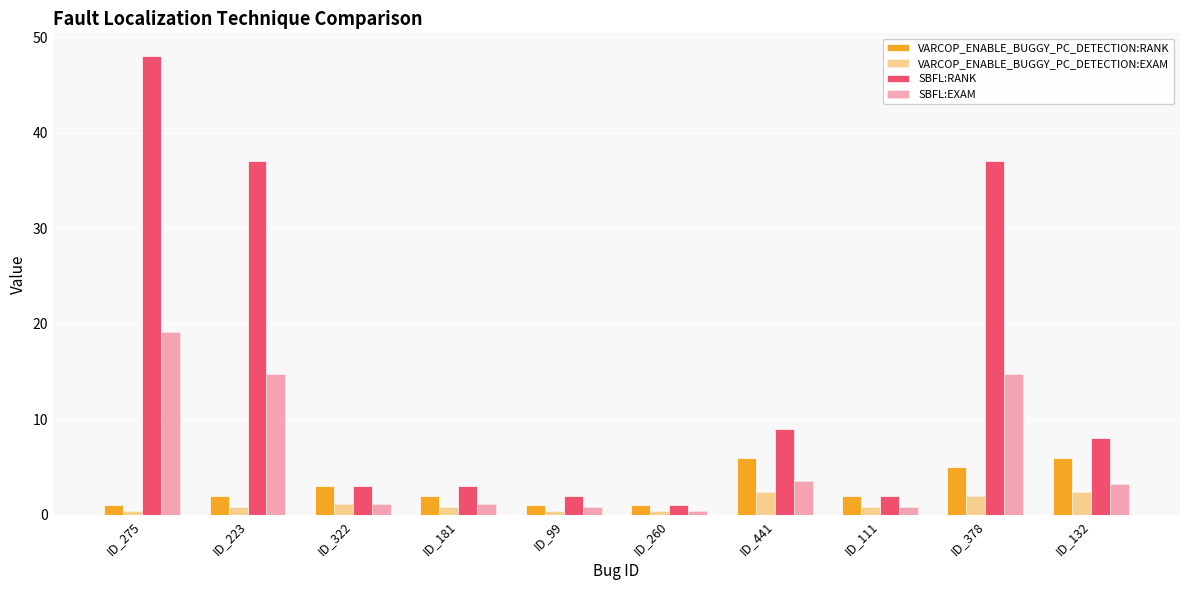

How many distinct data groups are displayed?

4